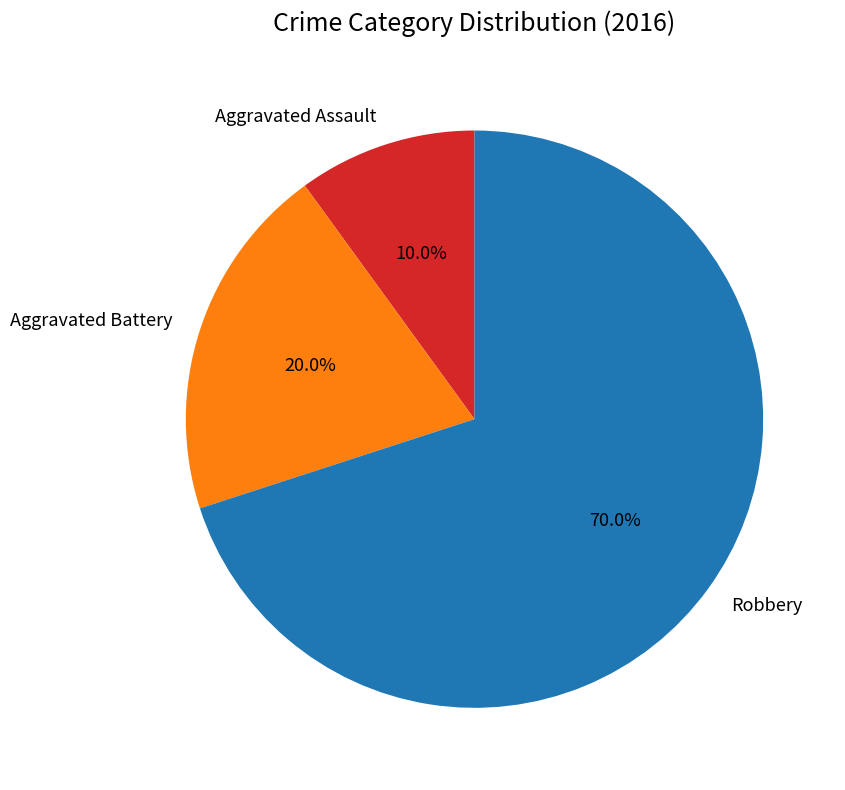

Which slice is the smallest?

Aggravated Assault